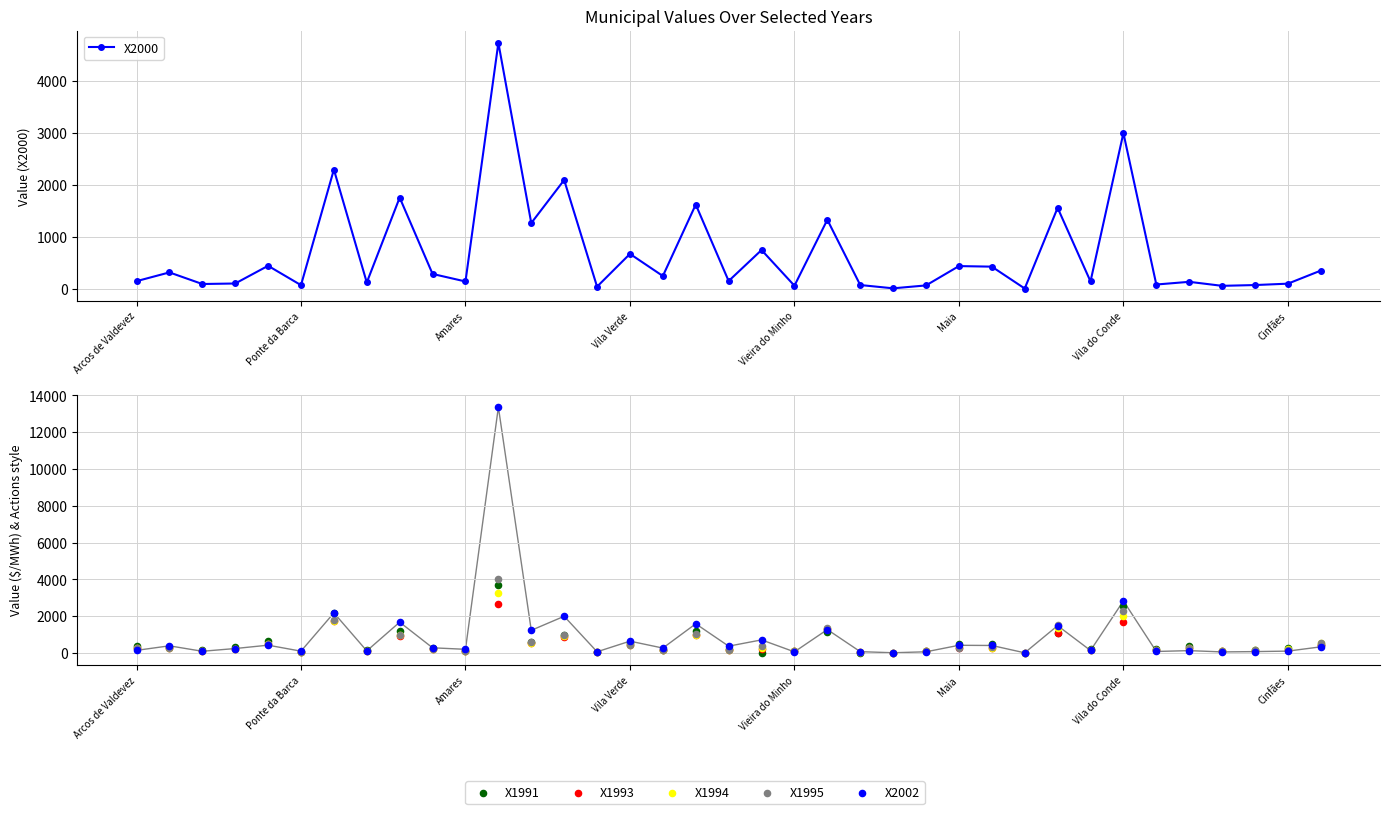

At which category is the sum across all series the highest?

11